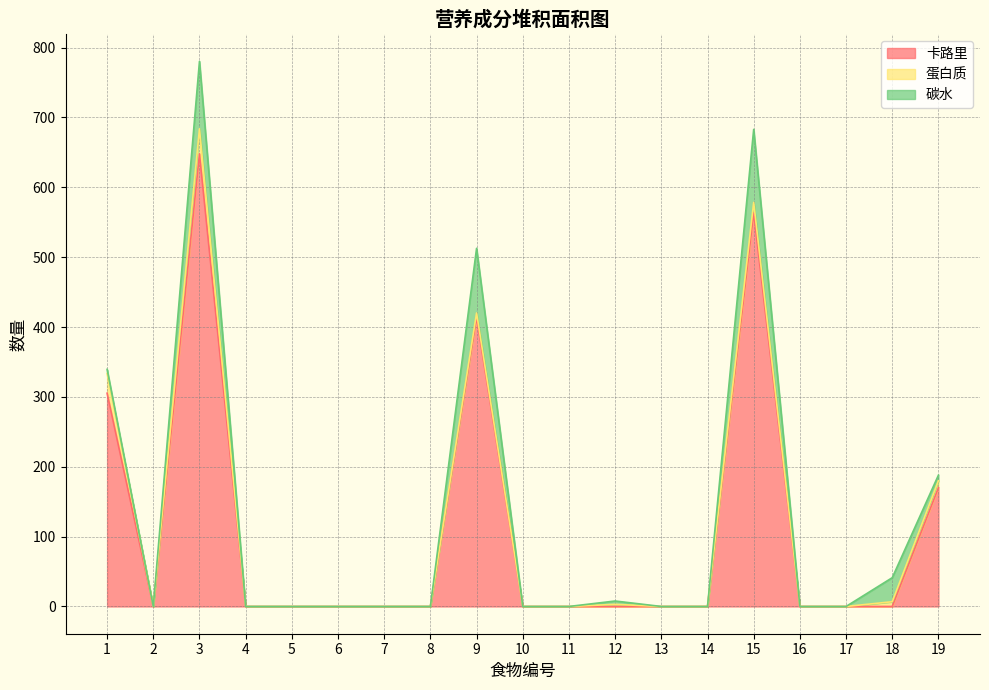

Which has a higher value, 1 or 5?

1